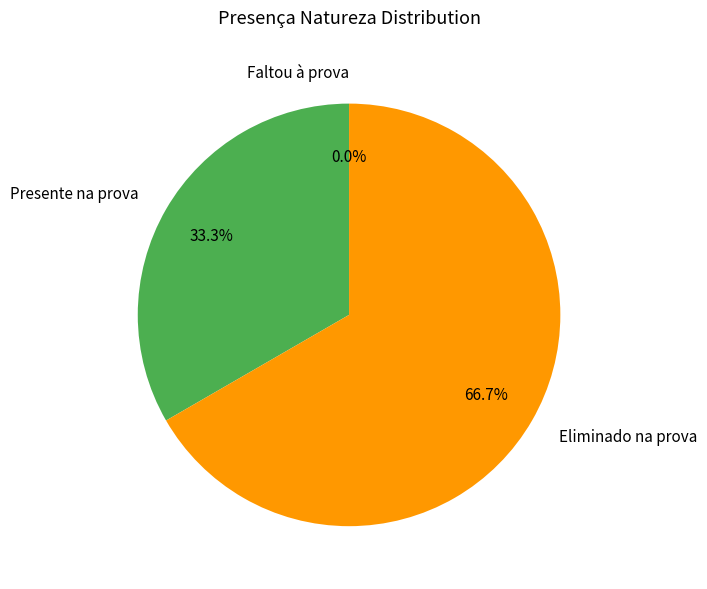

How many segments does this pie chart have?

3